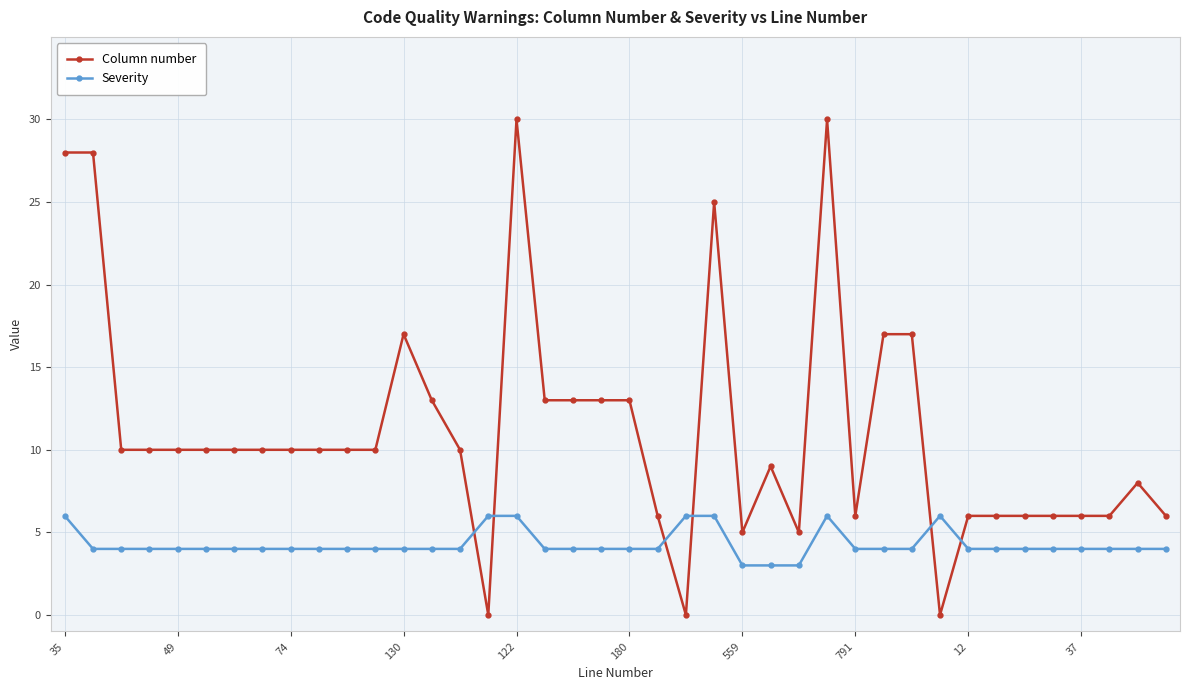

What is the maximum value for Column number?

30